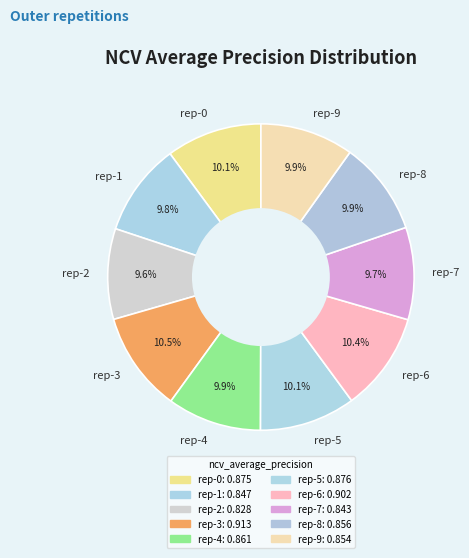

What portion of the pie excludes rep-8?

90.1%